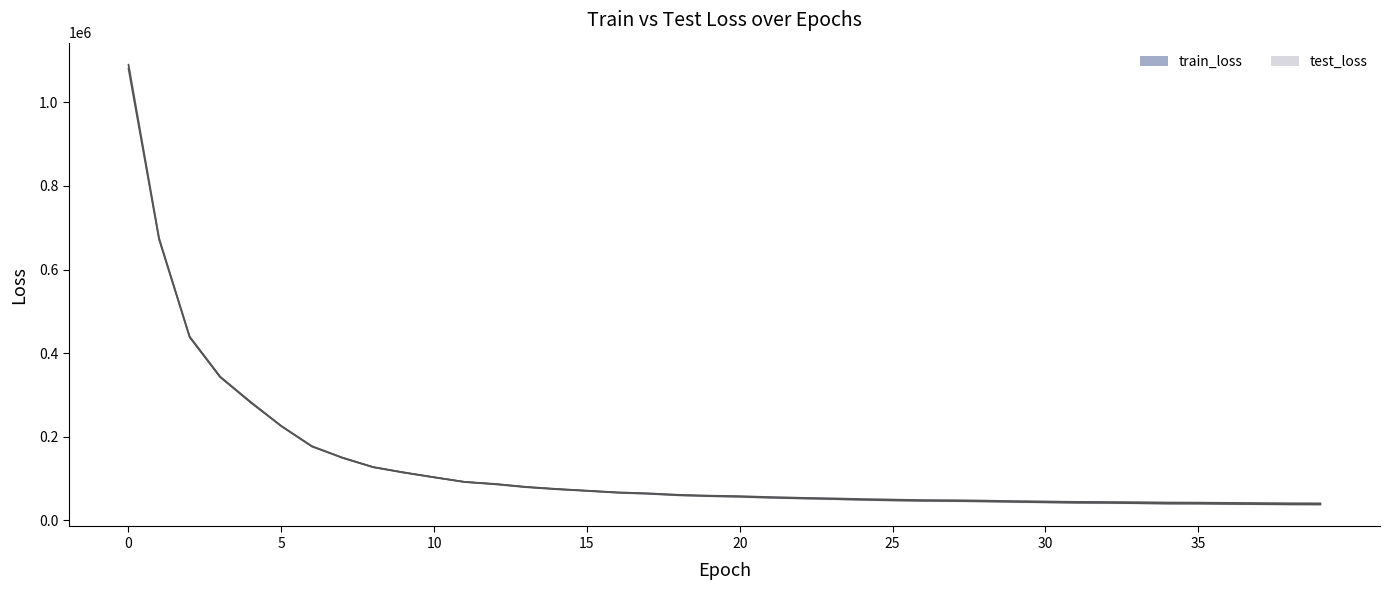

What is the approximate value of test_loss at 34?

40177.0